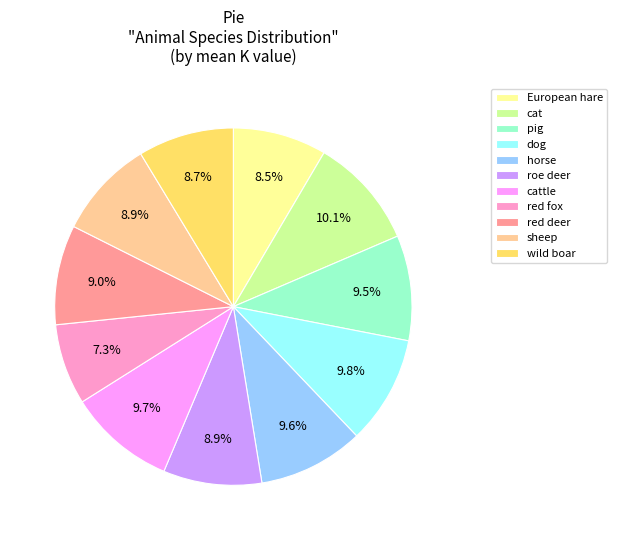

What percentage is the roe deer slice, to the nearest percent?

9%